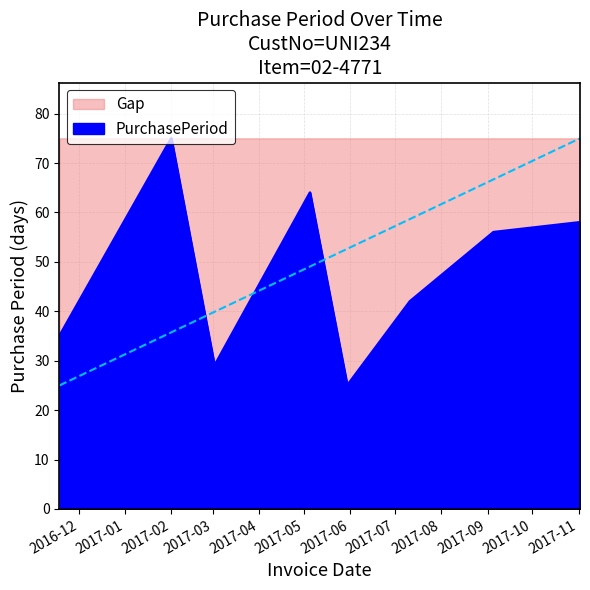

Does the chart have visible grid lines?

Yes